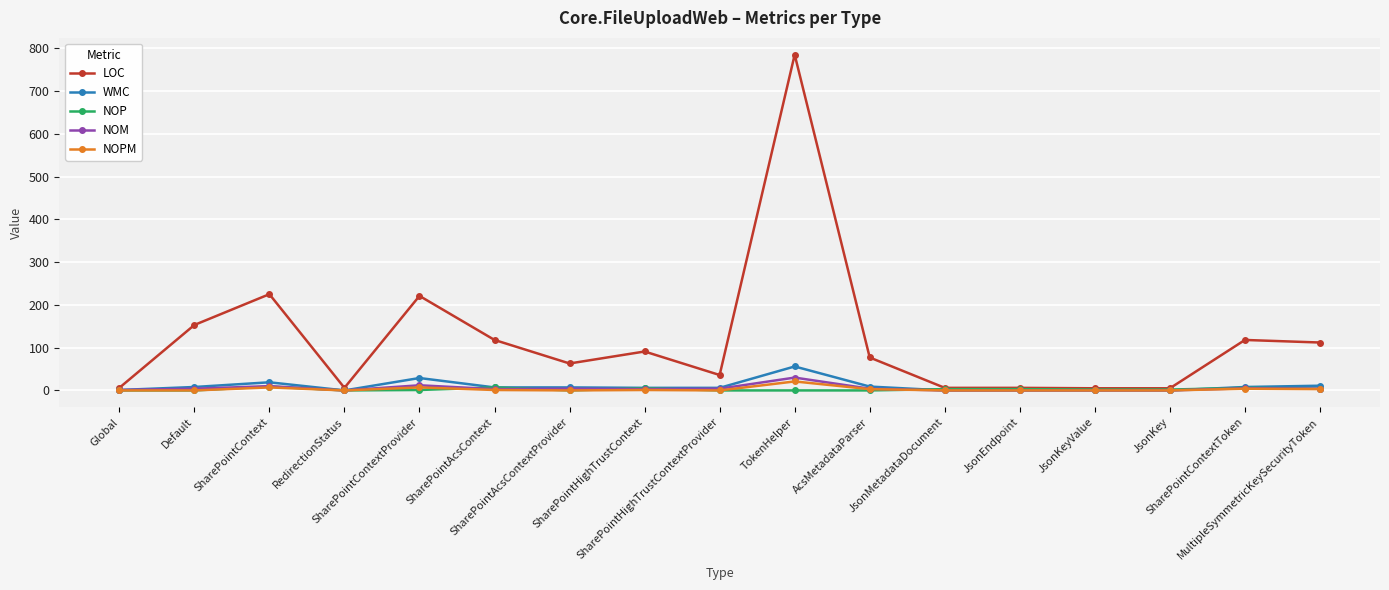

How many lines are shown in the chart?

5